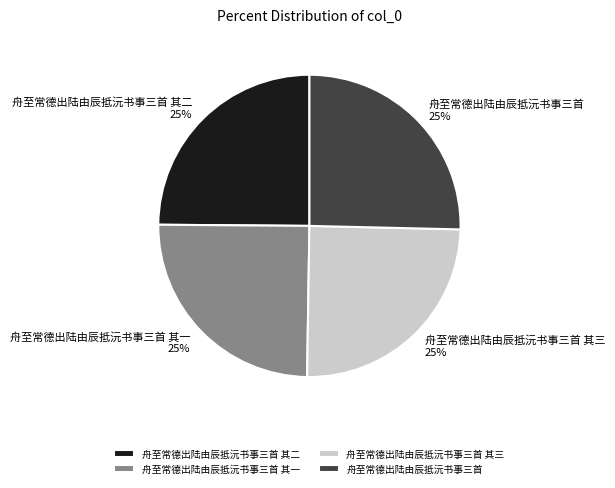

Is there any slice that represents more than half of the pie?

No